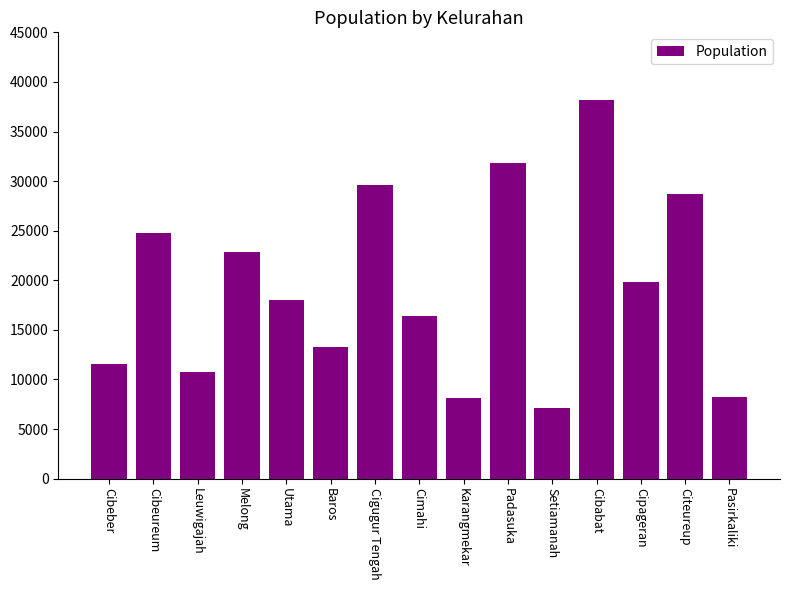

What is the ratio of the value at Baros to the value at Utama?

0.7